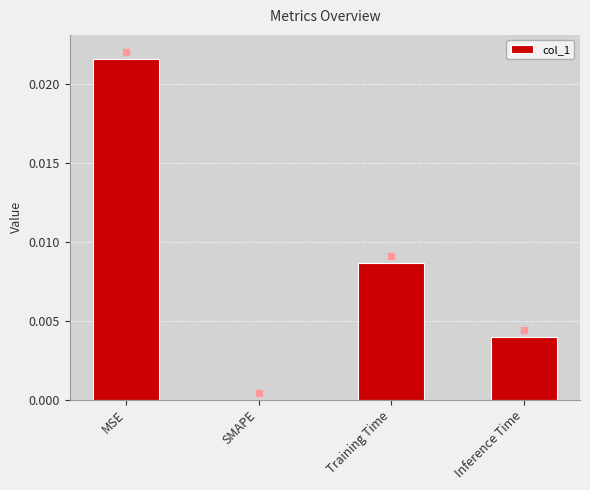

Which has a higher value, Training Time or SMAPE?

Training Time